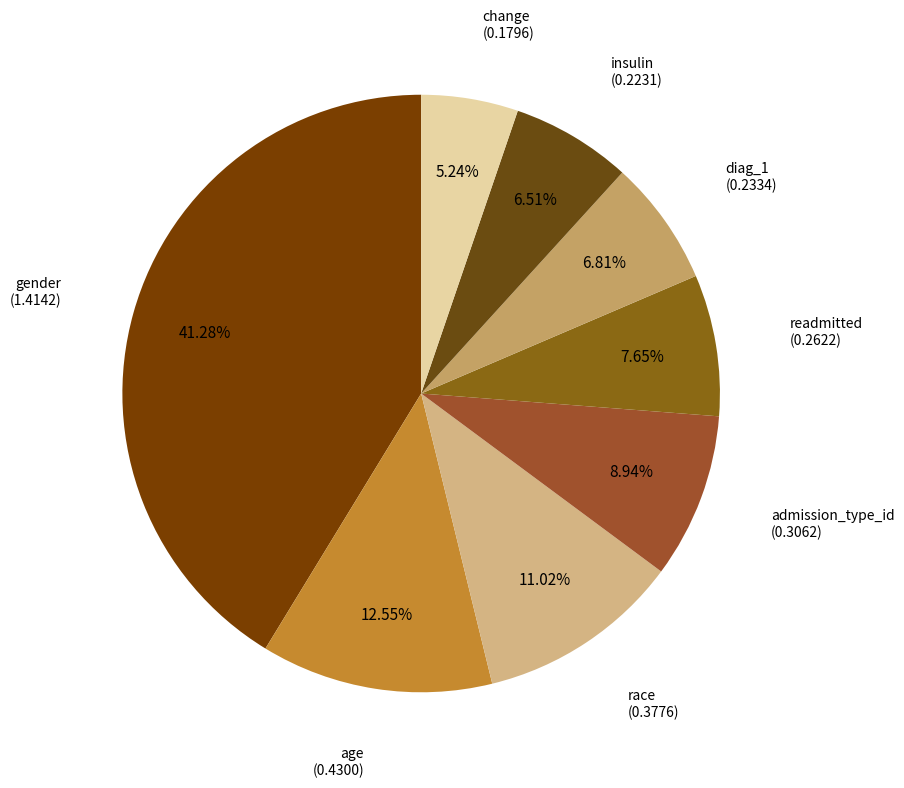

Rank the categories by value from highest to lowest.

gender, age, race, admission_type_id, readmitted, diag_1, insulin, change